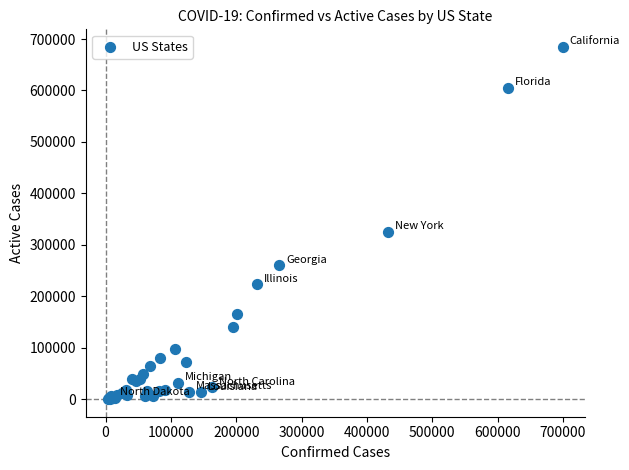

What Y value in the scatter plot is closest to 342405?

324910